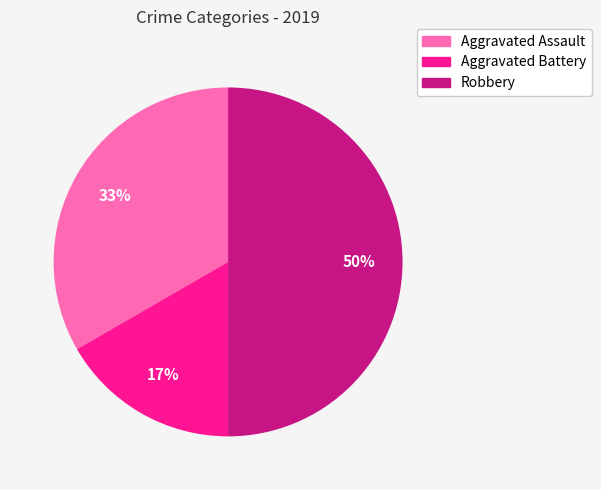

To the nearest percent, what percentage of the pie is Robbery?

50%